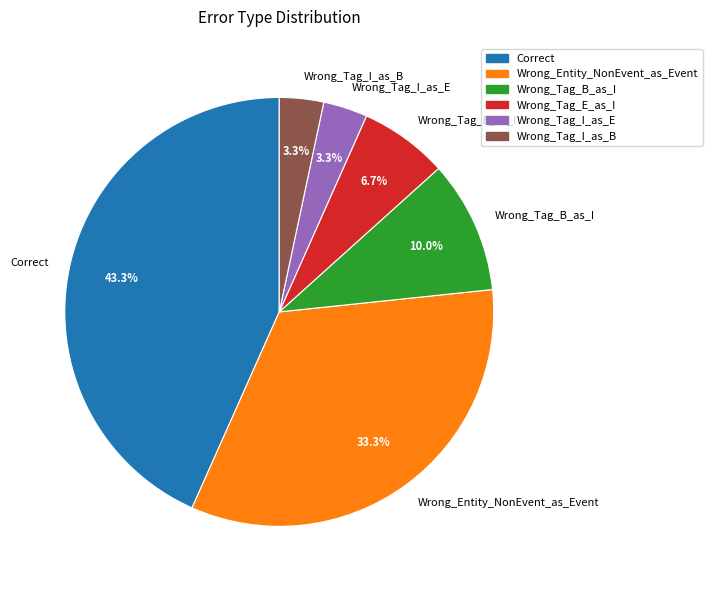

What percentage do Wrong_Entity_NonEvent_as_Event and Wrong_Tag_E_as_I together represent?

40.0%